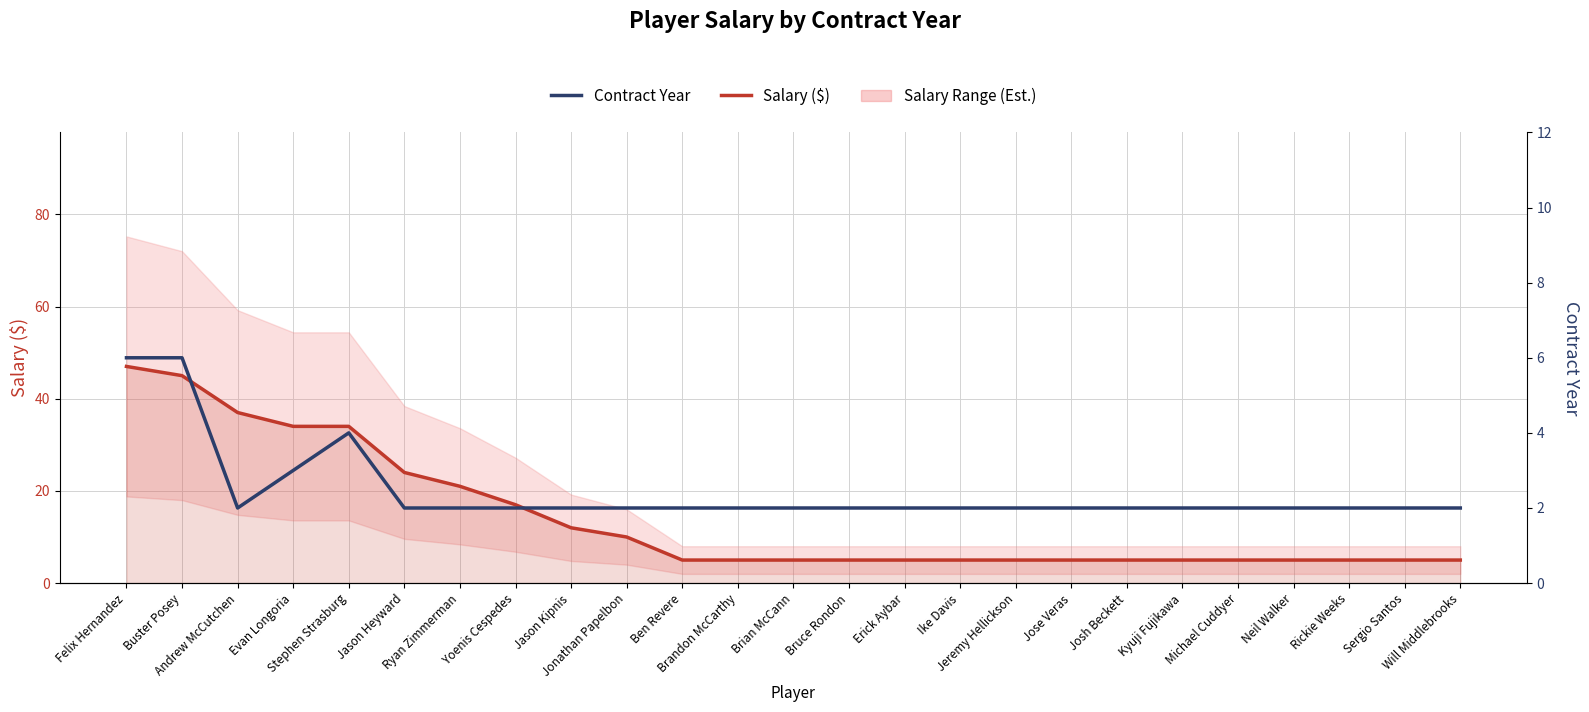

Is it true that Contract Year equals 1 at Andrew McCutchen?

False